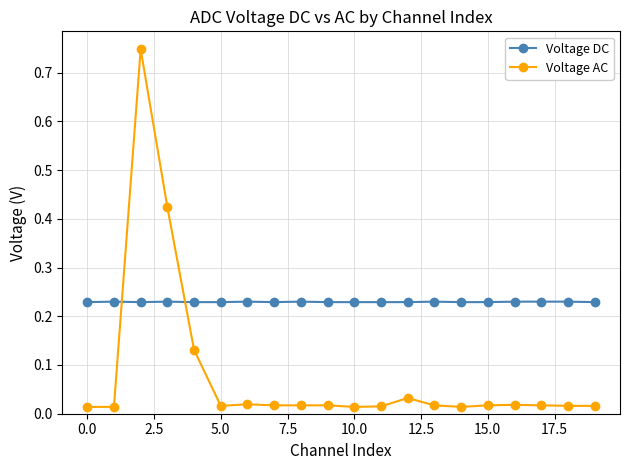

True or false: Voltage AC and Voltage DC cross at least once.

True